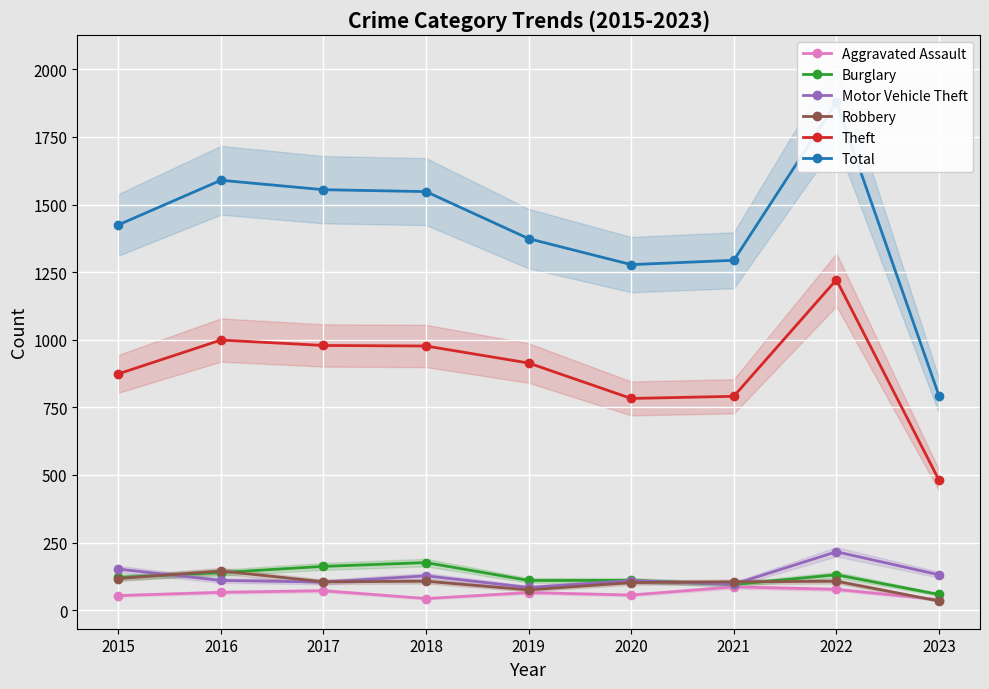

Is this an area chart (filled region under the line)?

No